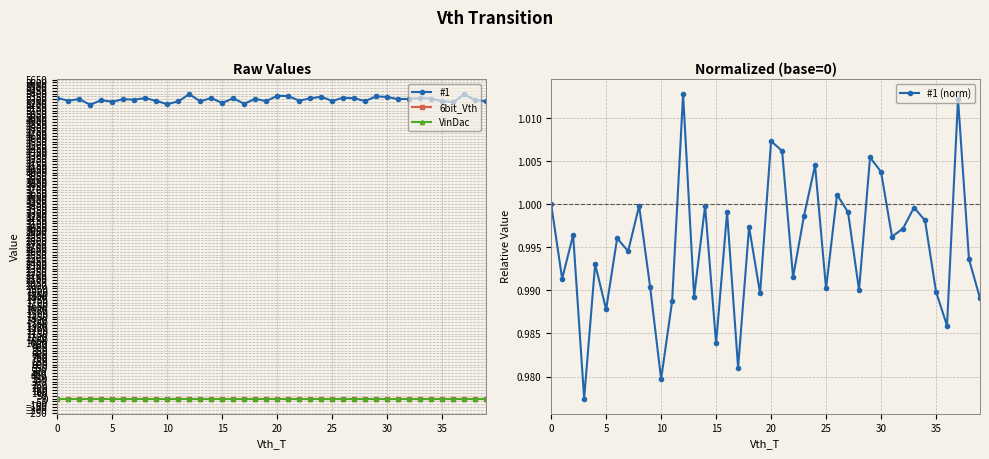

What is the maximum value shown in the chart?

5390.0